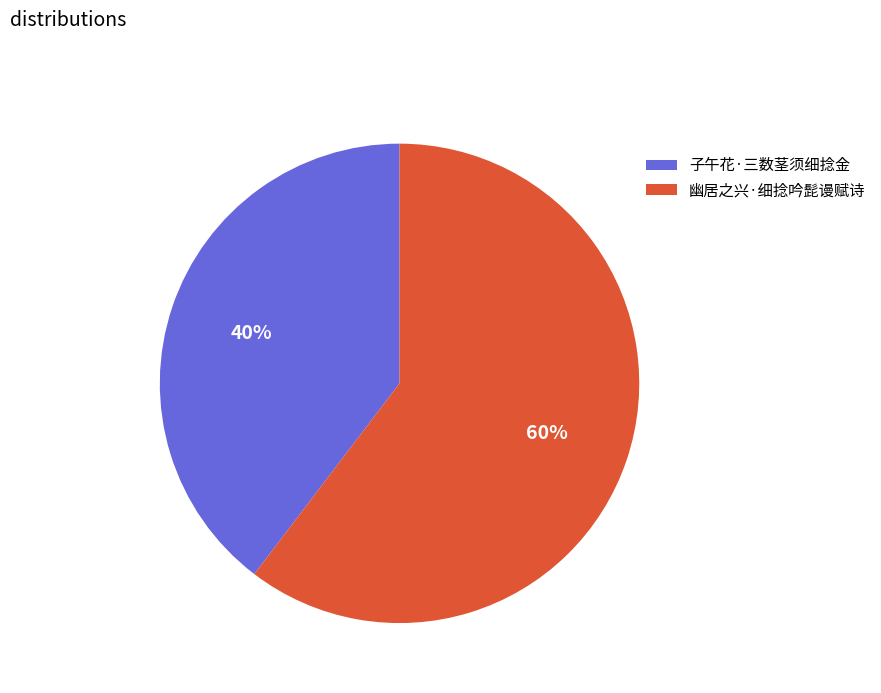

Which has a higher value, 子午花·三数茎须细捻金 or 幽居之兴·细捻吟髭谩赋诗?

幽居之兴·细捻吟髭谩赋诗